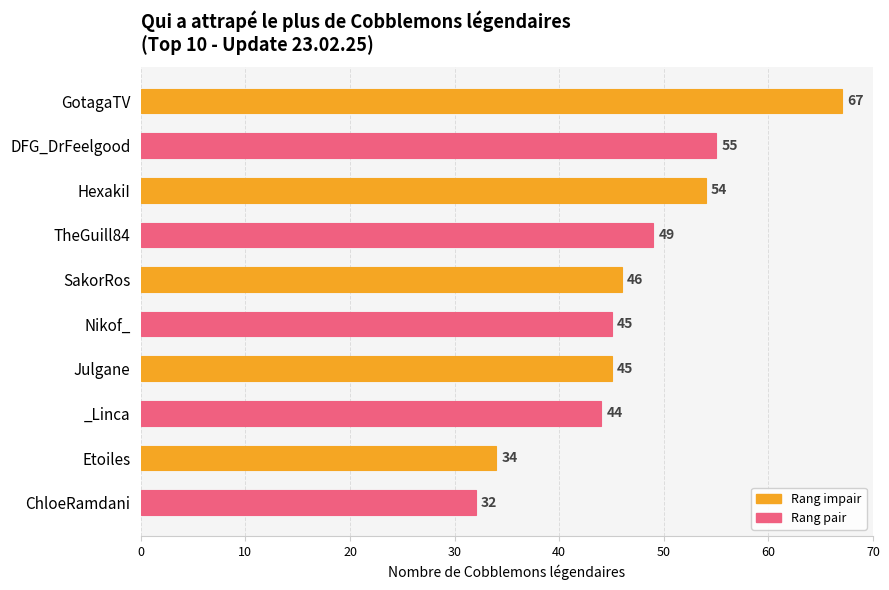

What is the difference between the second highest and minimum values?

23